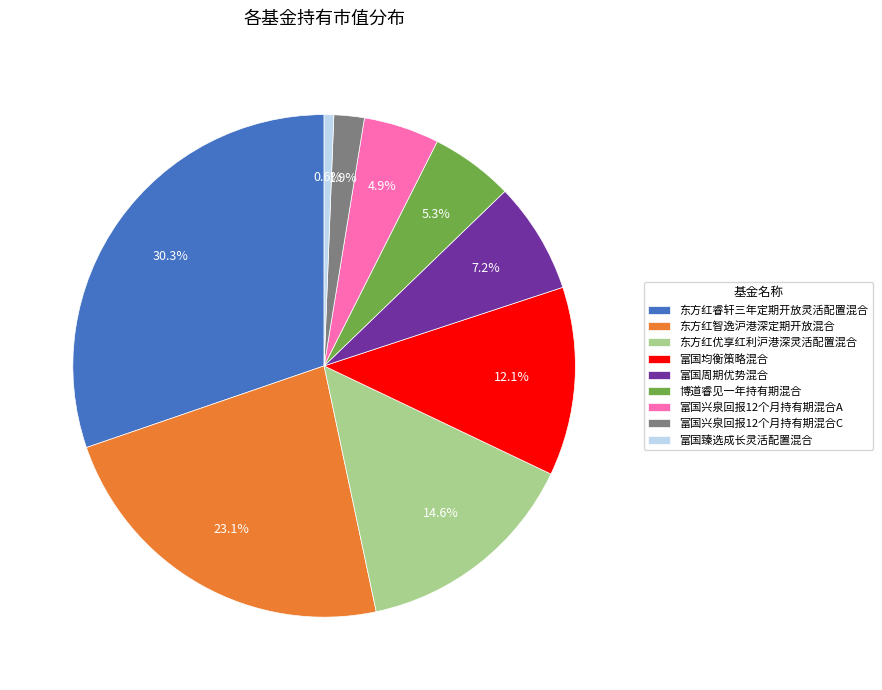

To the nearest percent, what is the average slice percentage?

11%